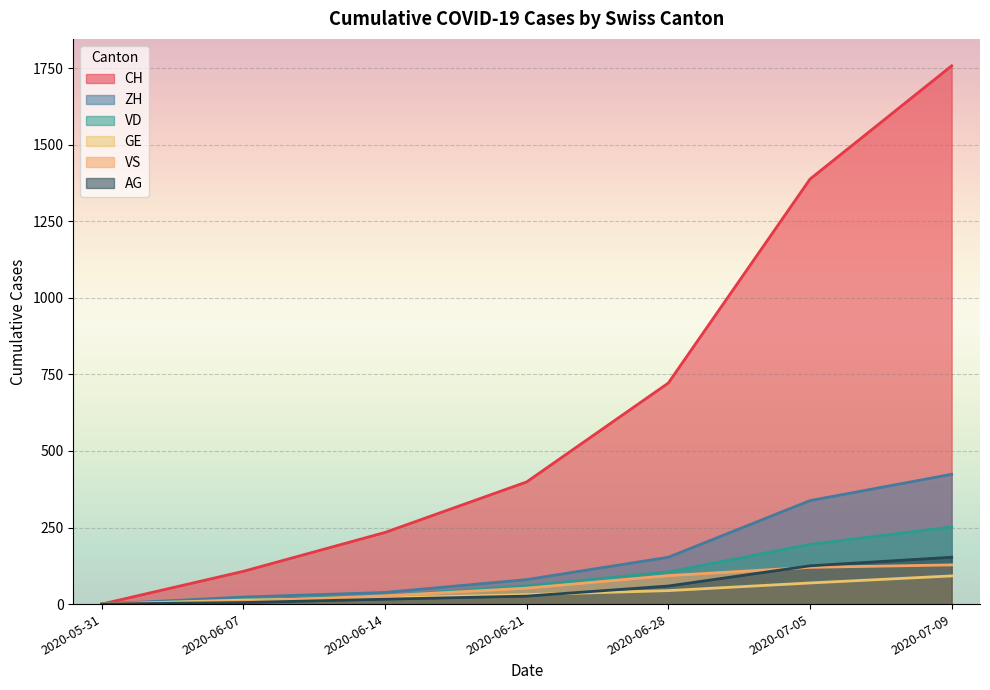

List the series in order of their peak value, highest first.

CH, ZH, VD, AG, VS, GE